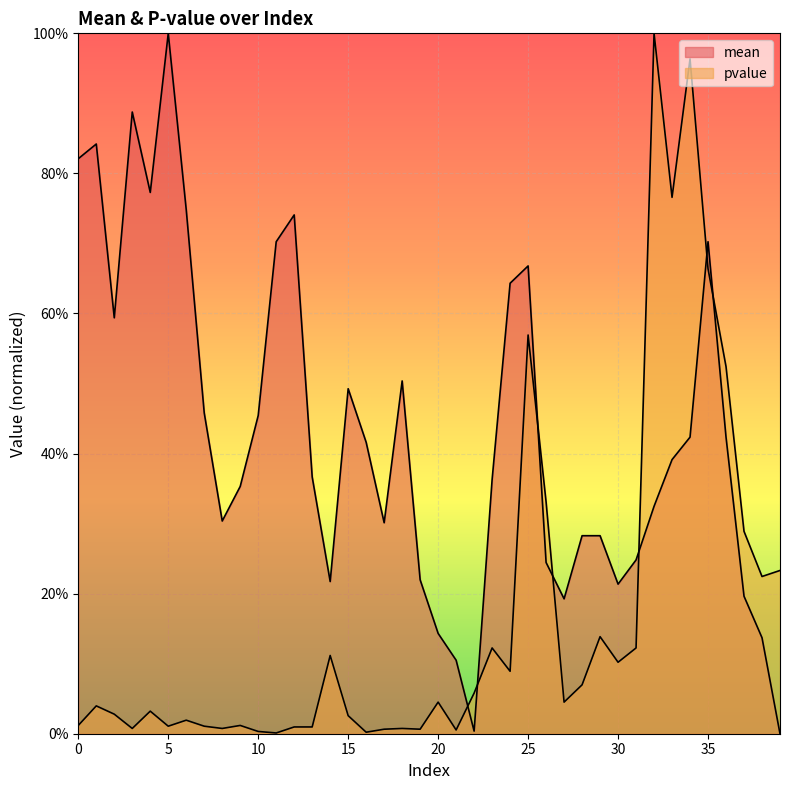

List the series in order of their overall mean, lowest first.

pvalue, mean